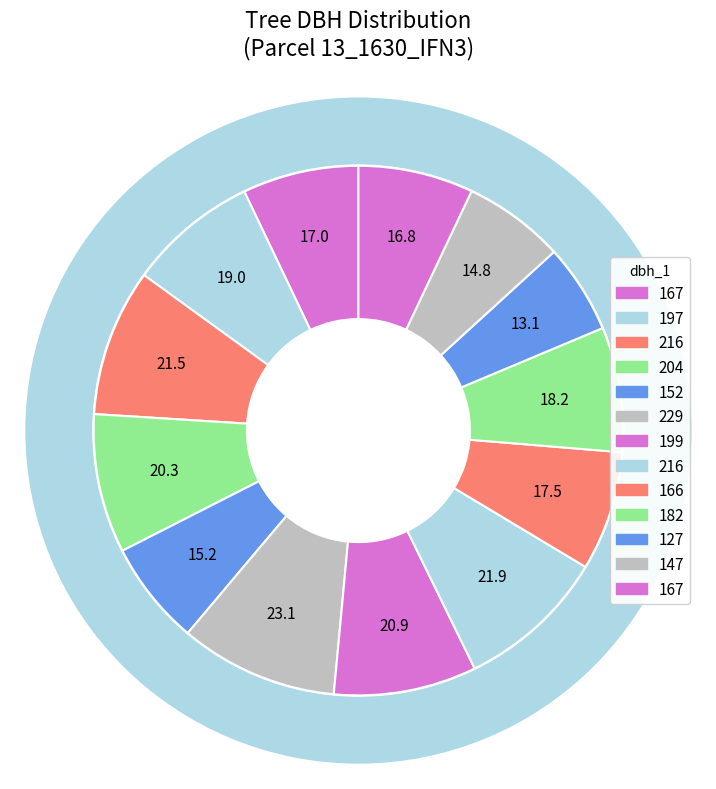

Does Tree_12 account for over 50% of the chart?

No